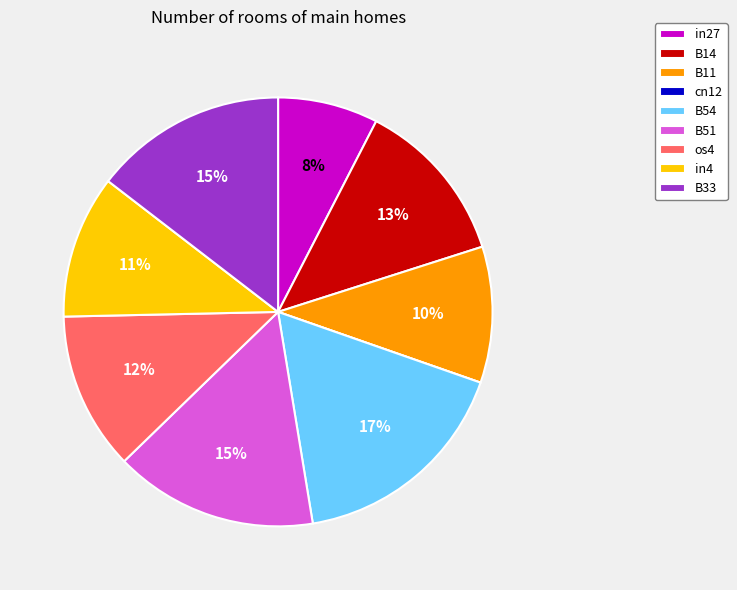

True or false: B51 accounts for 2% of the total.

False